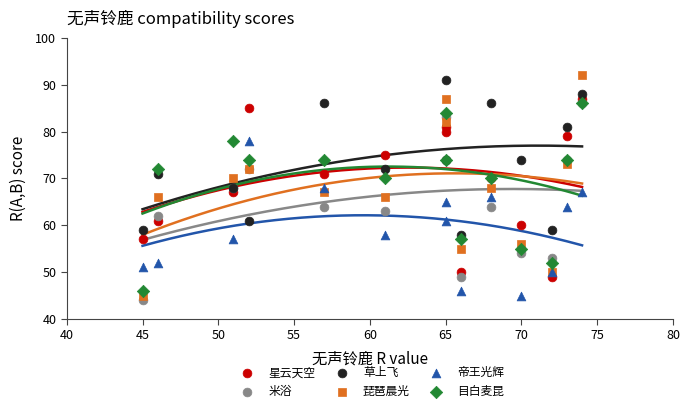

Which series contains the lowest Y value?

米浴